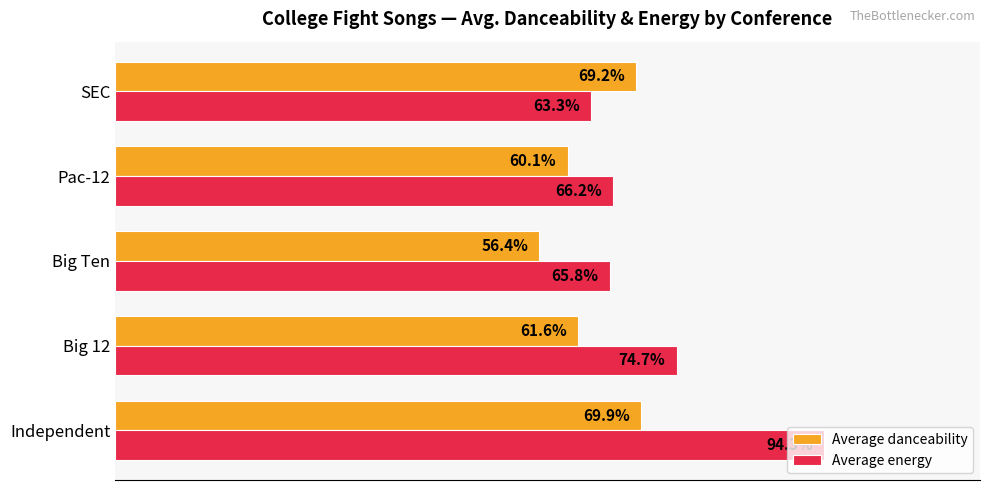

Is the value of Average danceability at Independent greater than the value of Average energy at Pac-12?

Yes